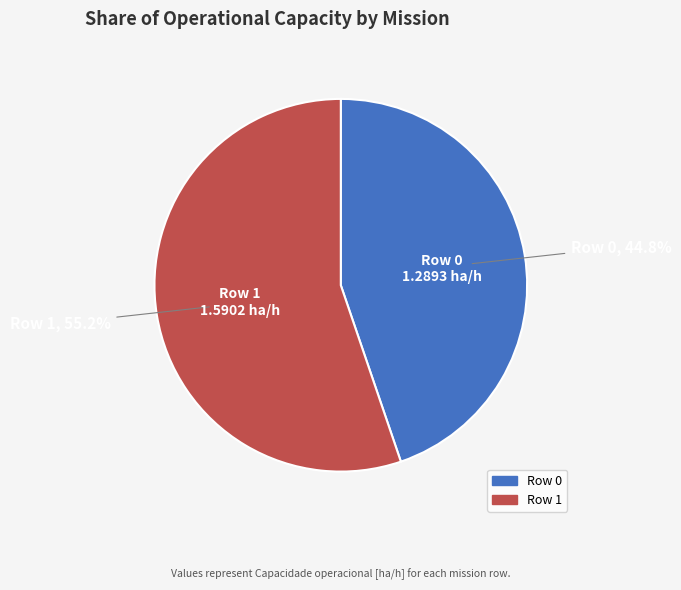

Is it true that Row 1 is 55% of the pie?

True